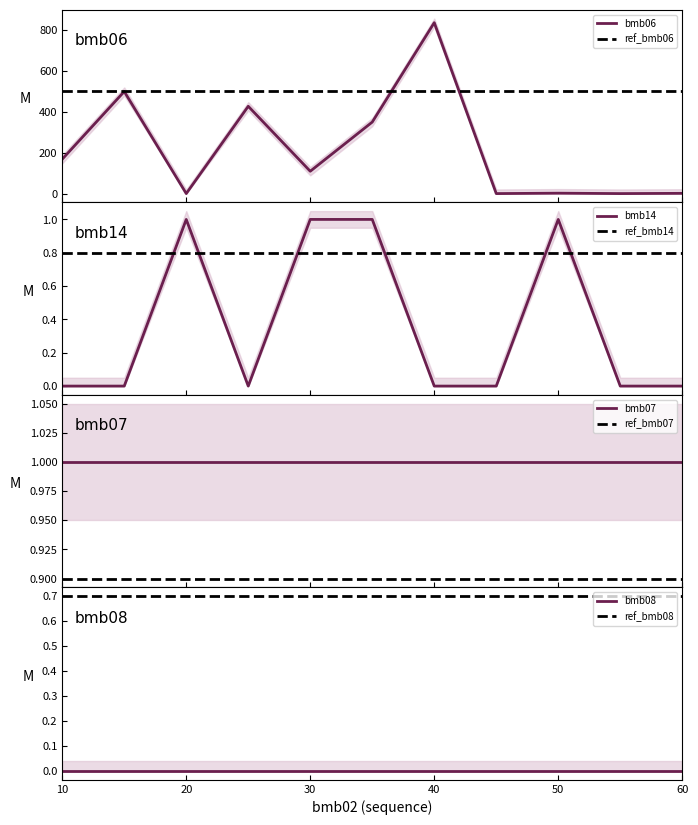

At which category is the sum across all series the highest?

40